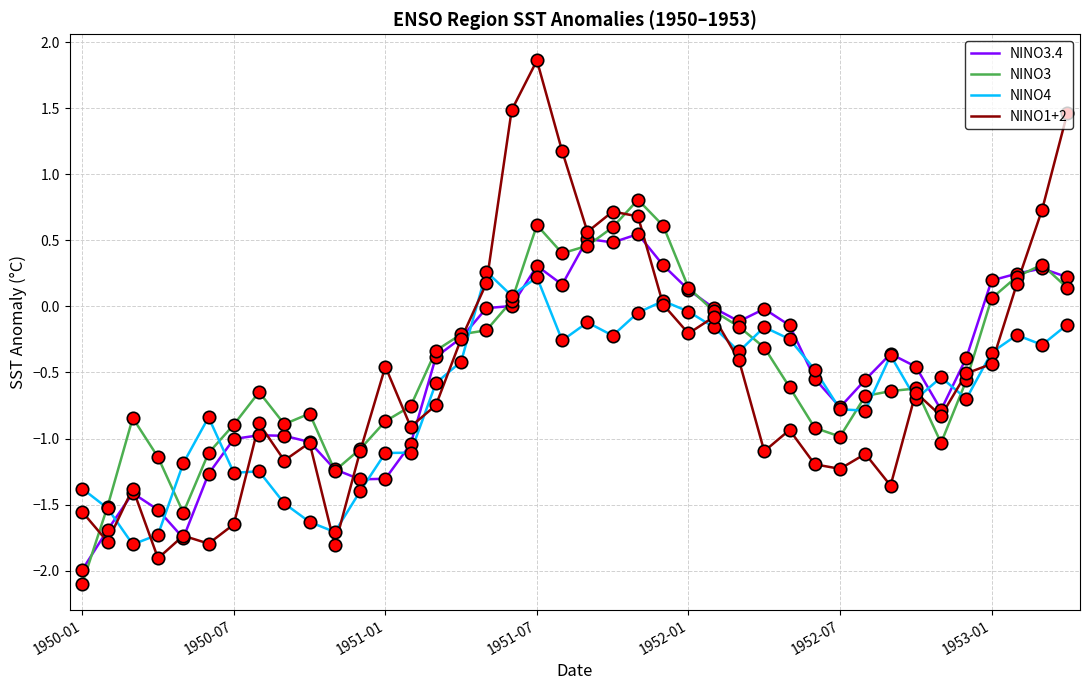

Which series has the largest total across all categories?

NINO3